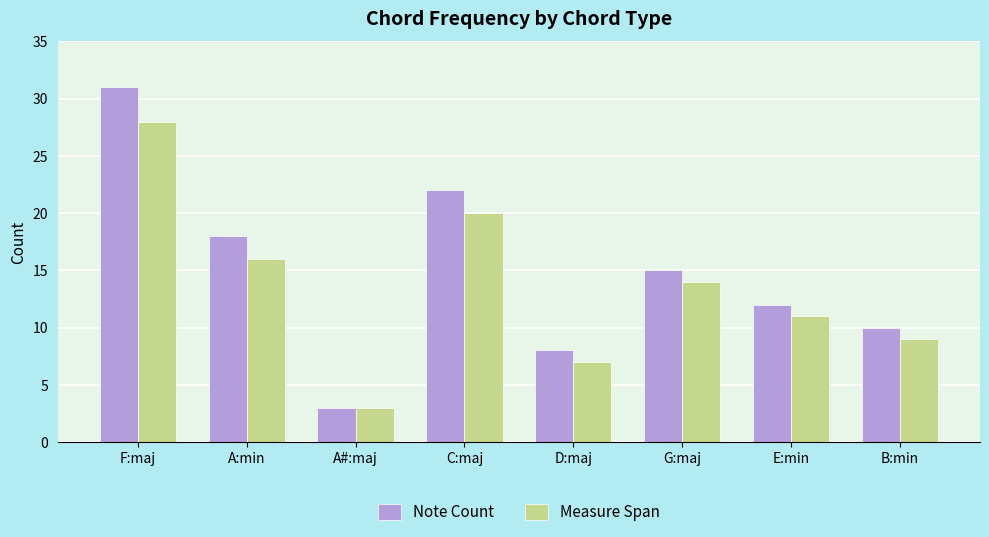

Reading right to left, extract all data points from this chart.

Note Count: 10	12	15	8	22	3	18	31
Measure Span: 9	11	14	7	20	3	16	28